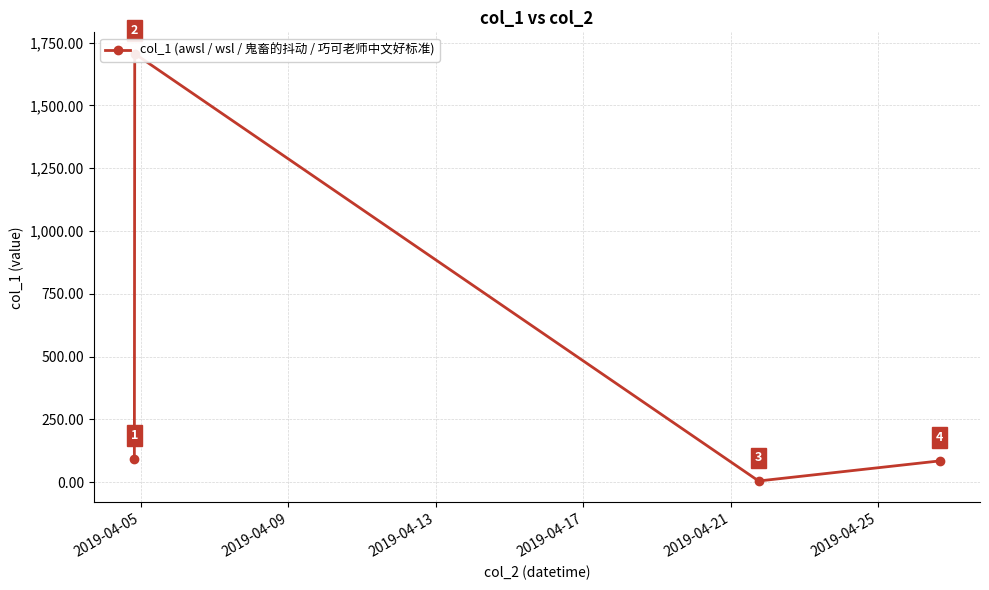

Where is the data nearest to the value 855?

2019-04-05